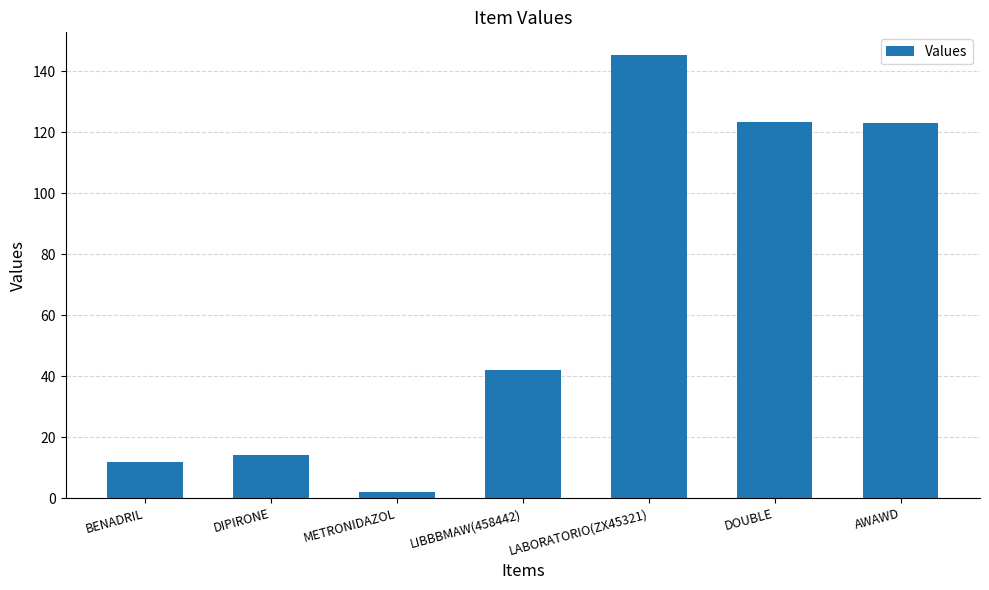

How many bars are there in total?

7